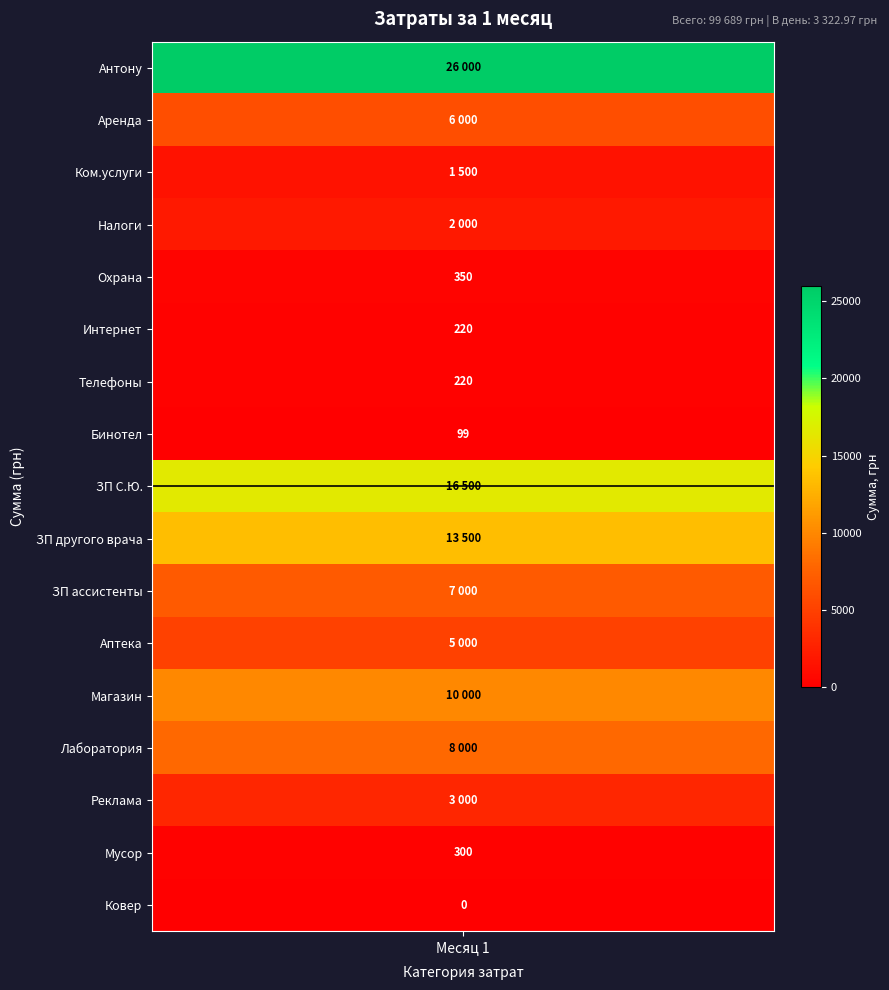

Rank the categories by value from lowest to highest.

Ковер, Бинотел, Интернет, Телефоны, Мусор, Охрана, Ком.услуги, Налоги, Реклама, Аптека, Аренда, ЗП ассистенты, Лаборатория, Магазин, ЗП другого врача, ЗП С.Ю., Антону